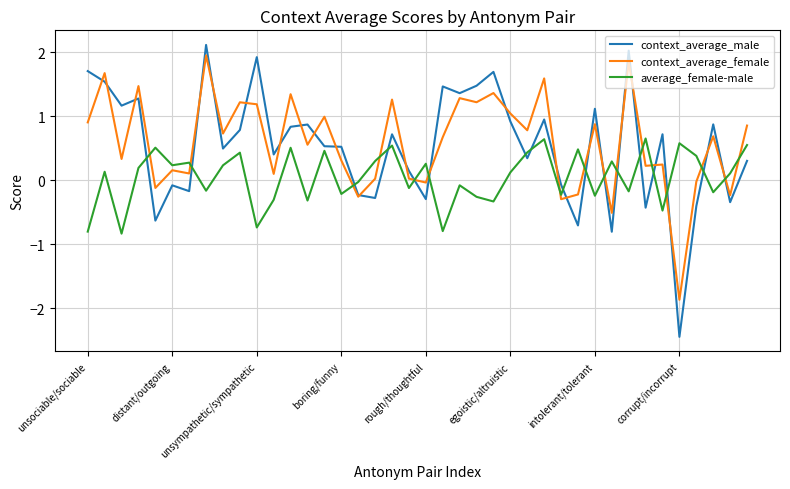

What is the minimum value shown in the chart?

-2.4